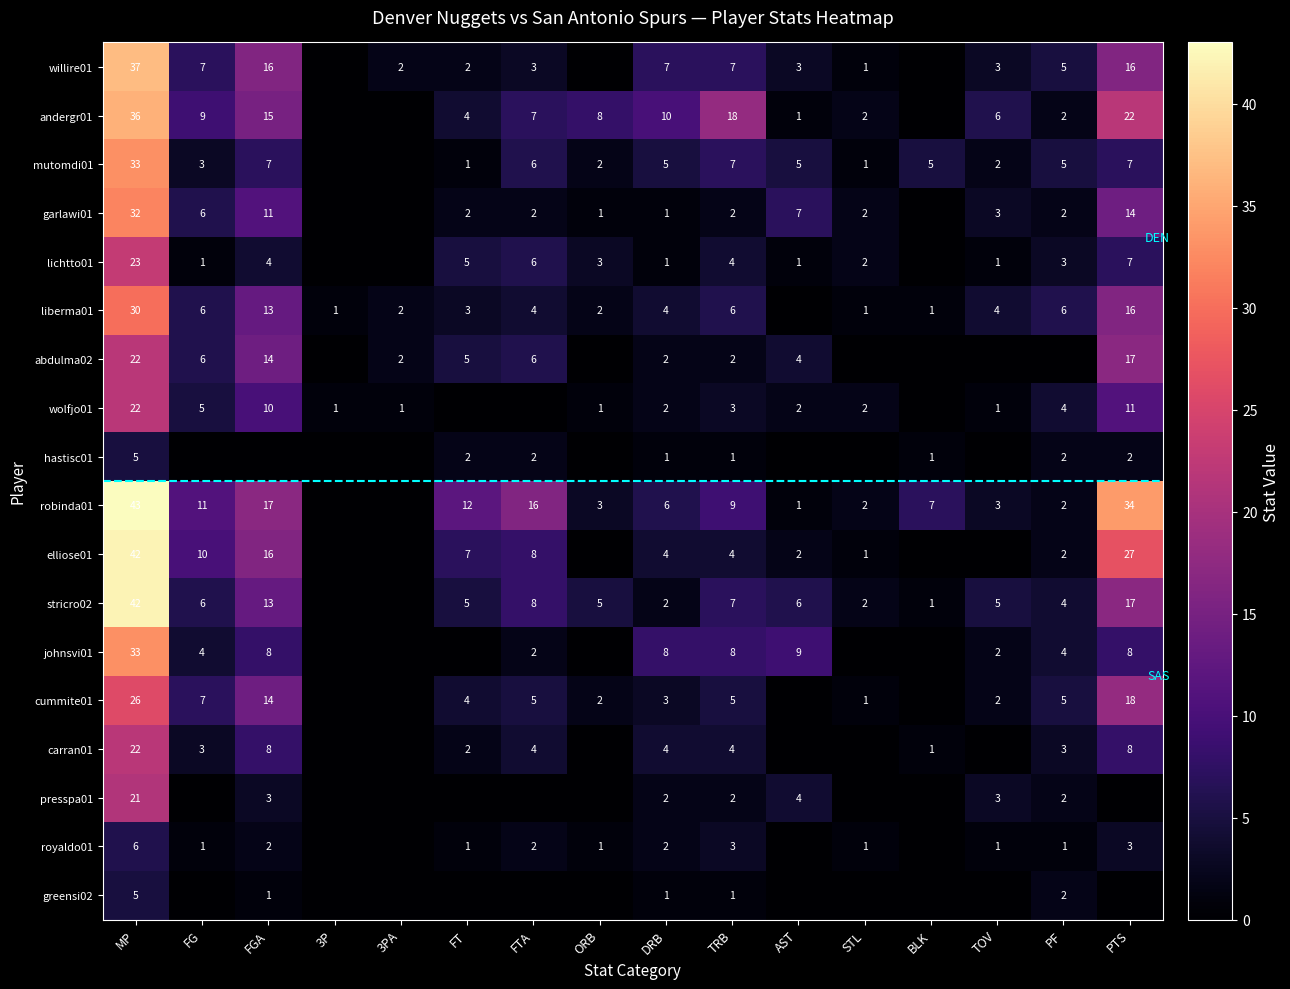

What is the spread (max minus min) of values at ORB?

8